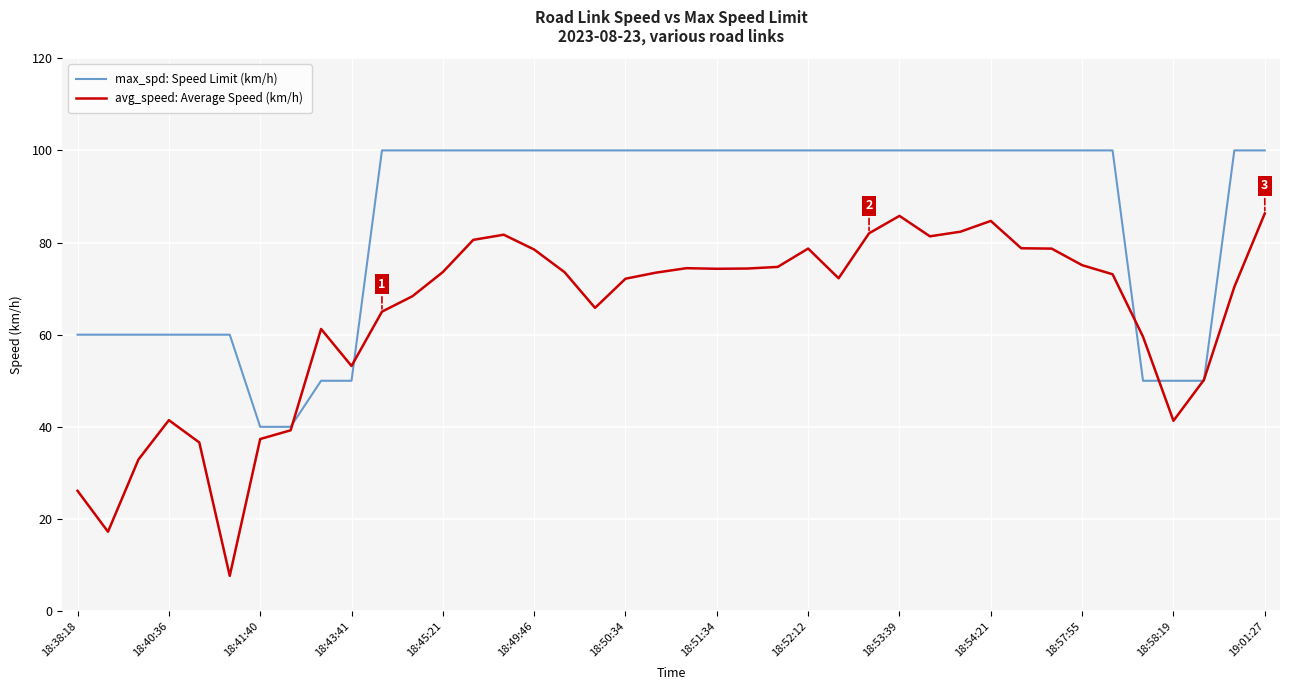

List the series in order of their overall mean, lowest first.

avg_speed: Average Speed (km/h), max_spd: Speed Limit (km/h)